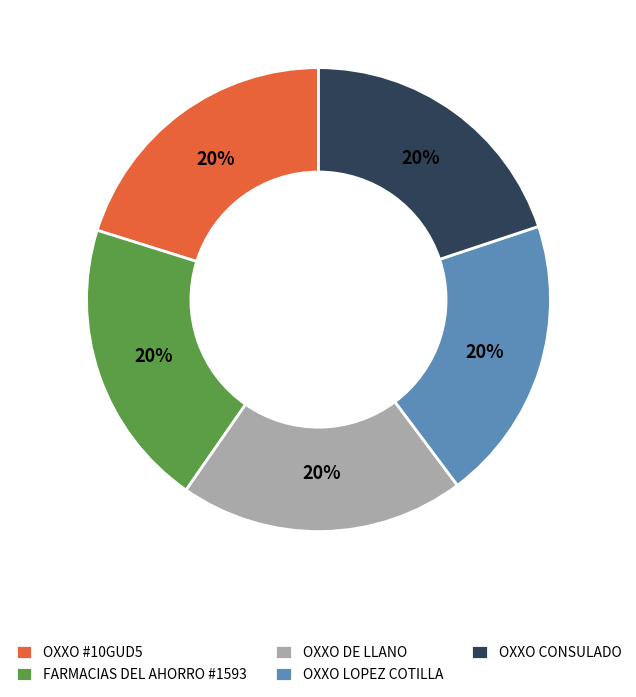

Approximately how many times larger is the value at FARMACIAS DEL AHORRO #1593 compared to OXXO DE LLANO?

1.0